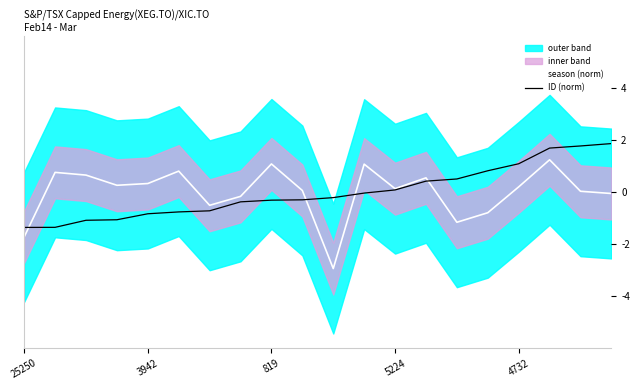

What is the lowest value of the season (norm) series?

-2.9